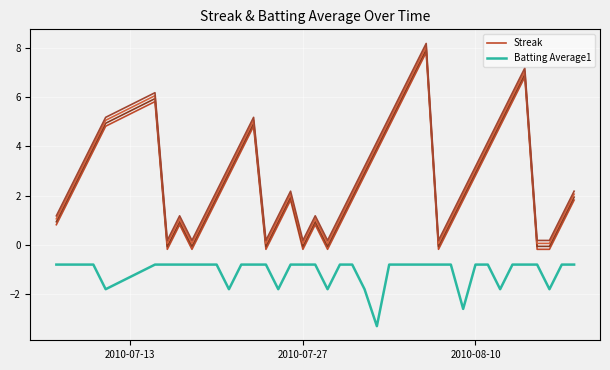

True or false: Streak and Batting Average1 cross at least once.

False